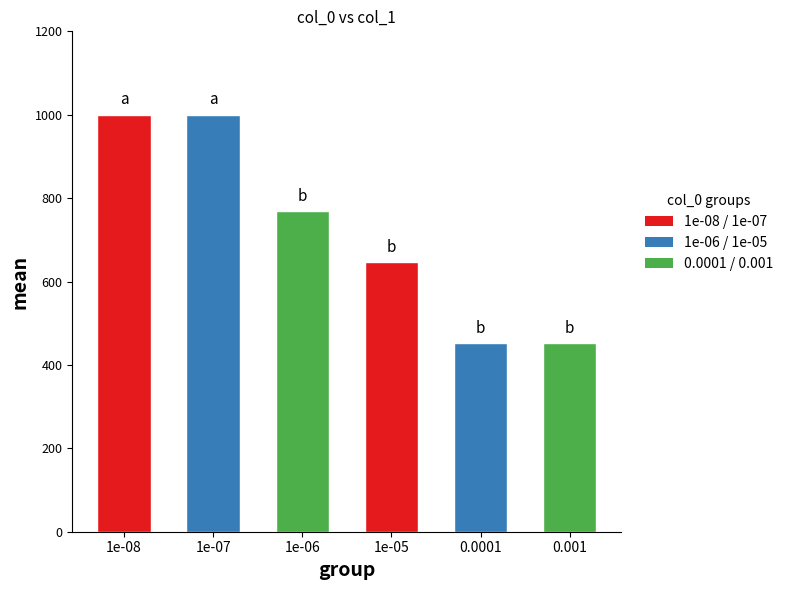

What is the minimum value shown in the chart?

453